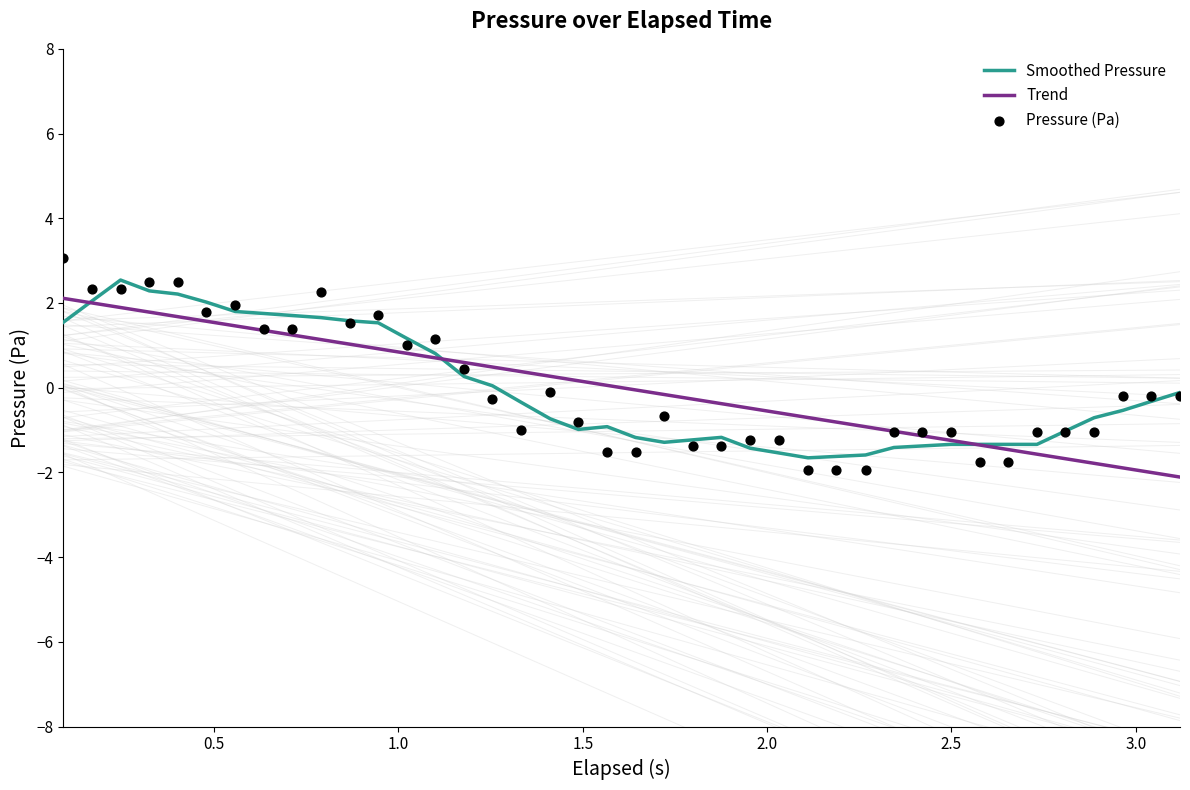

Which series has the largest Y range (max minus min)?

Pressure (Pa)